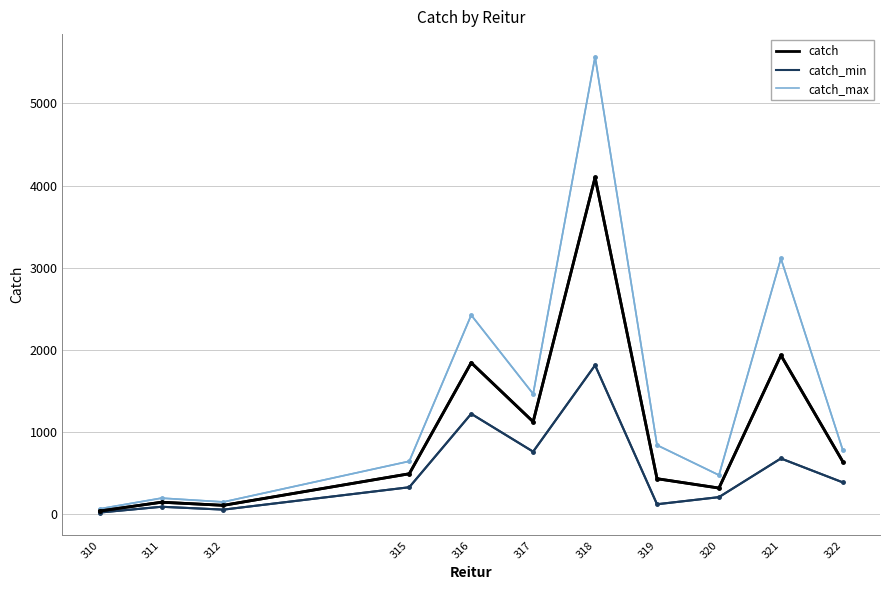

What is the difference between the maximum and second lowest values in the catch series?

3989.4